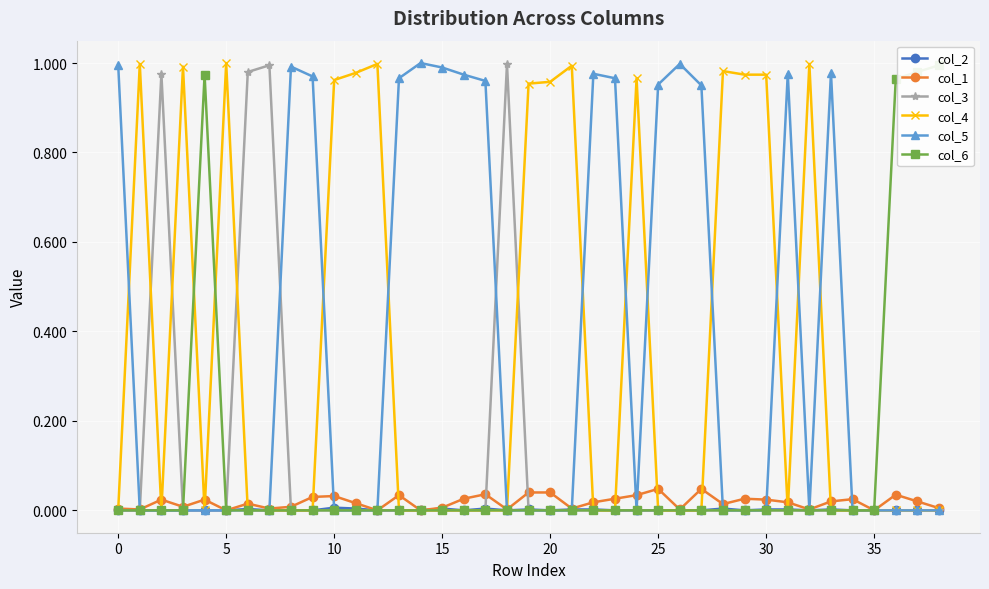

At how many categories does at least one series exceed 0?

38